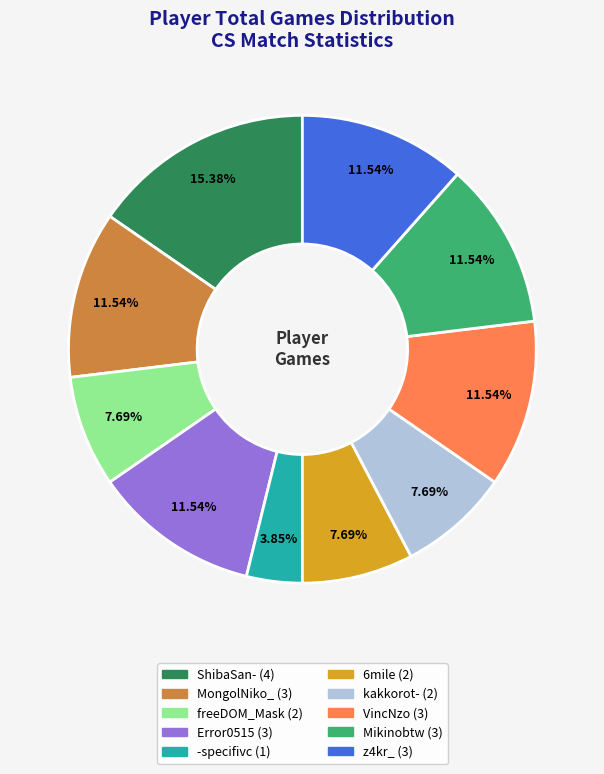

Is the sum of MongolNiko_ and 6mile greater than half?

No